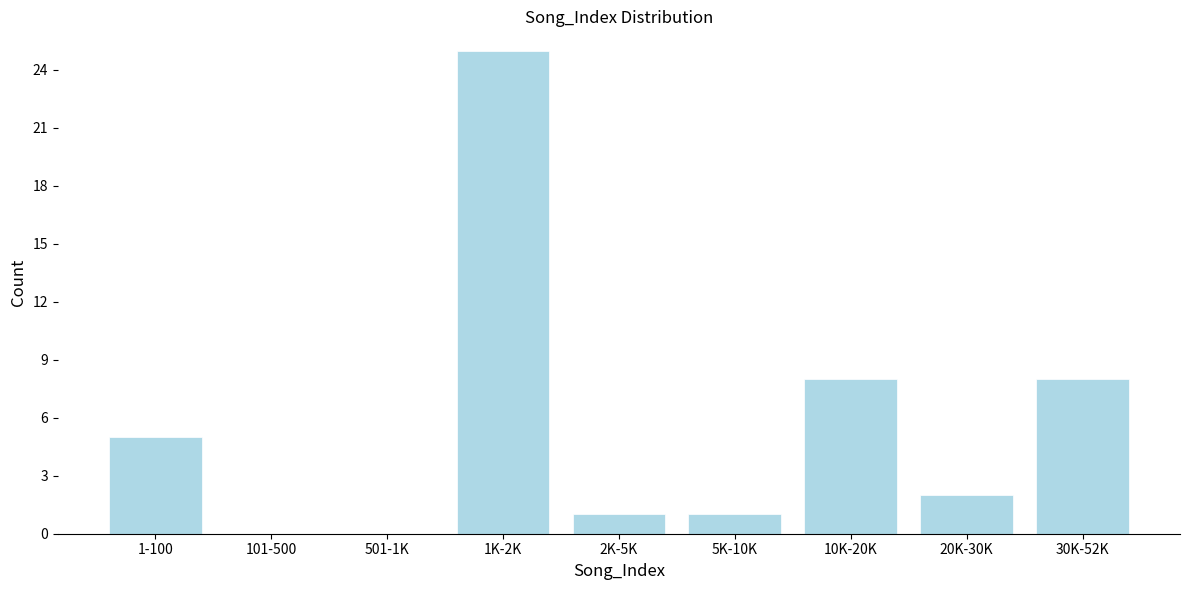

Reading left to right, transcribe all the data shown in this chart.

1-100=5	101-500=0	501-1K=0	1K-2K=25	2K-5K=1	5K-10K=1	10K-20K=8	20K-30K=2	30K-52K=8